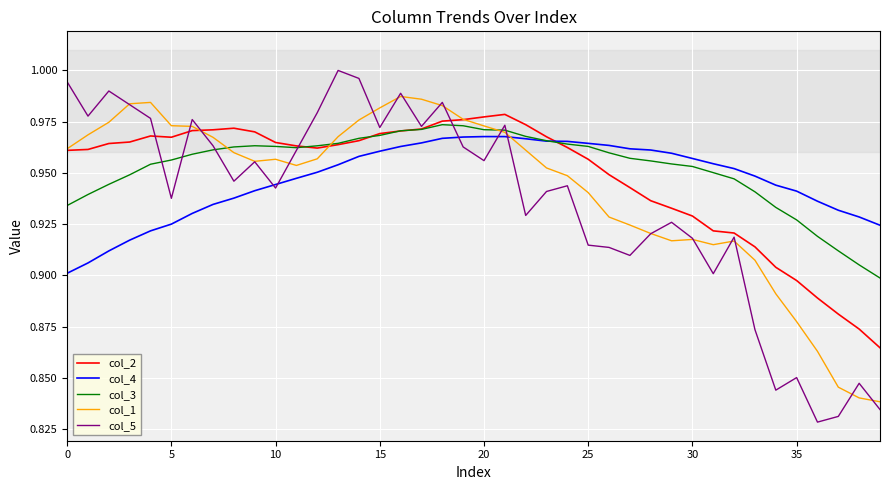

True or false: col_4 and col_3 cross at least once.

True